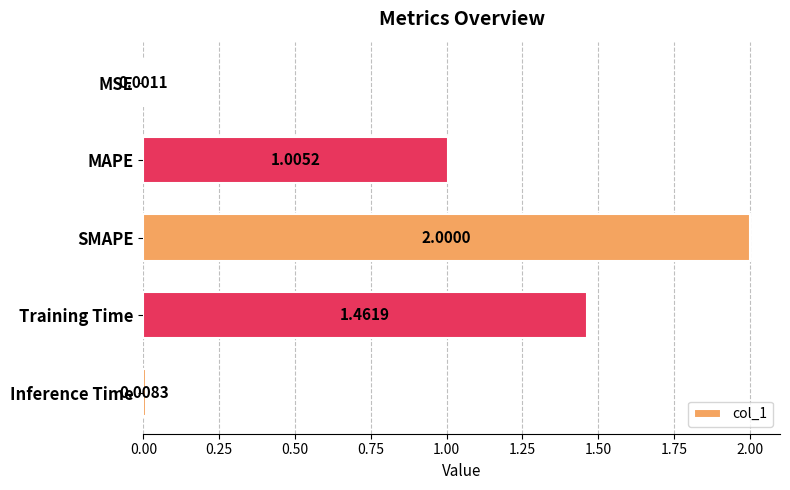

Where is the data nearest to the value 1?

MAPE